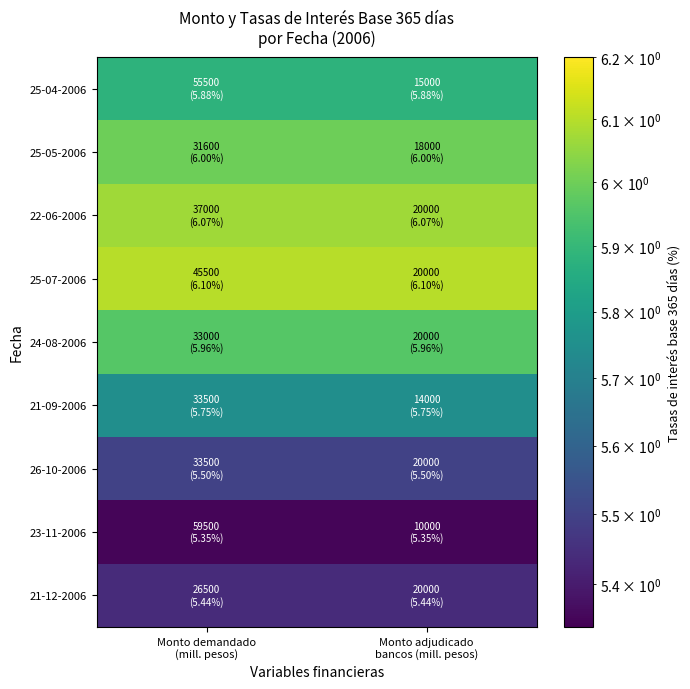

Between Monto adjudicado
bancos (mill. pesos) and Monto demandado
(mill. pesos), which is larger?

Monto adjudicado
bancos (mill. pesos)